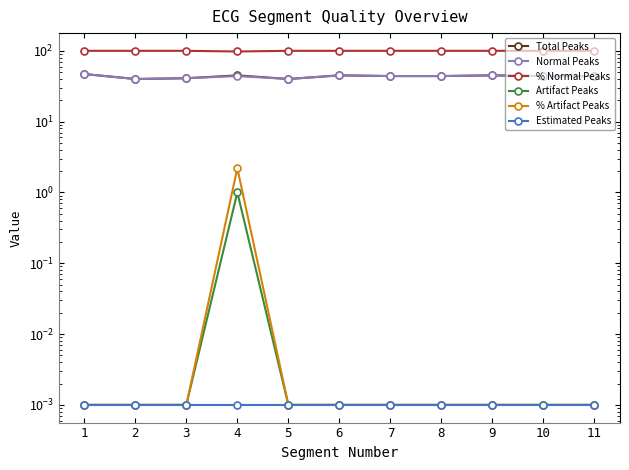

Reading left to right, extract all data points from this chart.

Total Peaks: 1=47.0	2=40.0	3=41.0	4=45.0	5=40.0	6=45.0	7=44.0	8=44.0	9=45.0	10=44.0	11=44.0
Normal Peaks: 1=47.0	2=40.0	3=41.0	4=44.0	5=40.0	6=45.0	7=44.0	8=44.0	9=45.0	10=44.0	11=44.0
% Normal Peaks: 1=100.0	2=100.0	3=100.0	4=97.8	5=100.0	6=100.0	7=100.0	8=100.0	9=100.0	10=100.0	11=100.0
Artifact Peaks: 1=0.0	2=0.0	3=0.0	4=1.0	5=0.0	6=0.0	7=0.0	8=0.0	9=0.0	10=0.0	11=0.0
% Artifact Peaks: 1=0.0	2=0.0	3=0.0	4=2.2	5=0.0	6=0.0	7=0.0	8=0.0	9=0.0	10=0.0	11=0.0
Estimated Peaks: 1=0.0	2=0.0	3=0.0	4=0.0	5=0.0	6=0.0	7=0.0	8=0.0	9=0.0	10=0.0	11=0.0